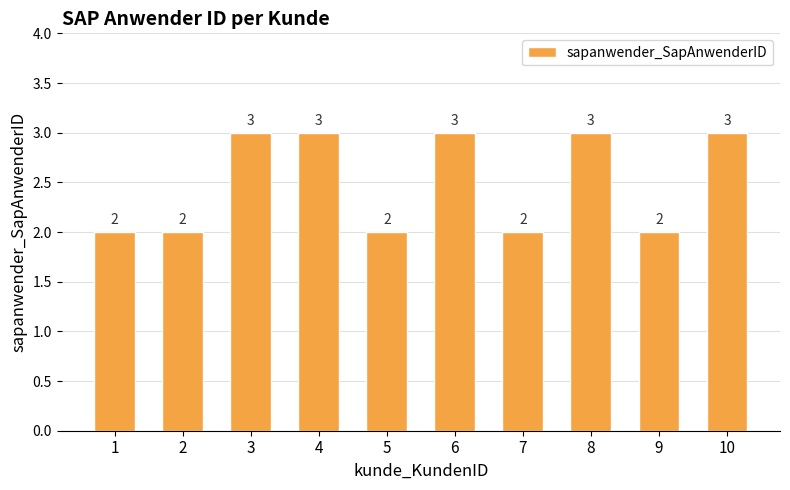

Reading left to right, list all the values displayed in this chart.

1=2	2=2	3=3	4=3	5=2	6=3	7=2	8=3	9=2	10=3